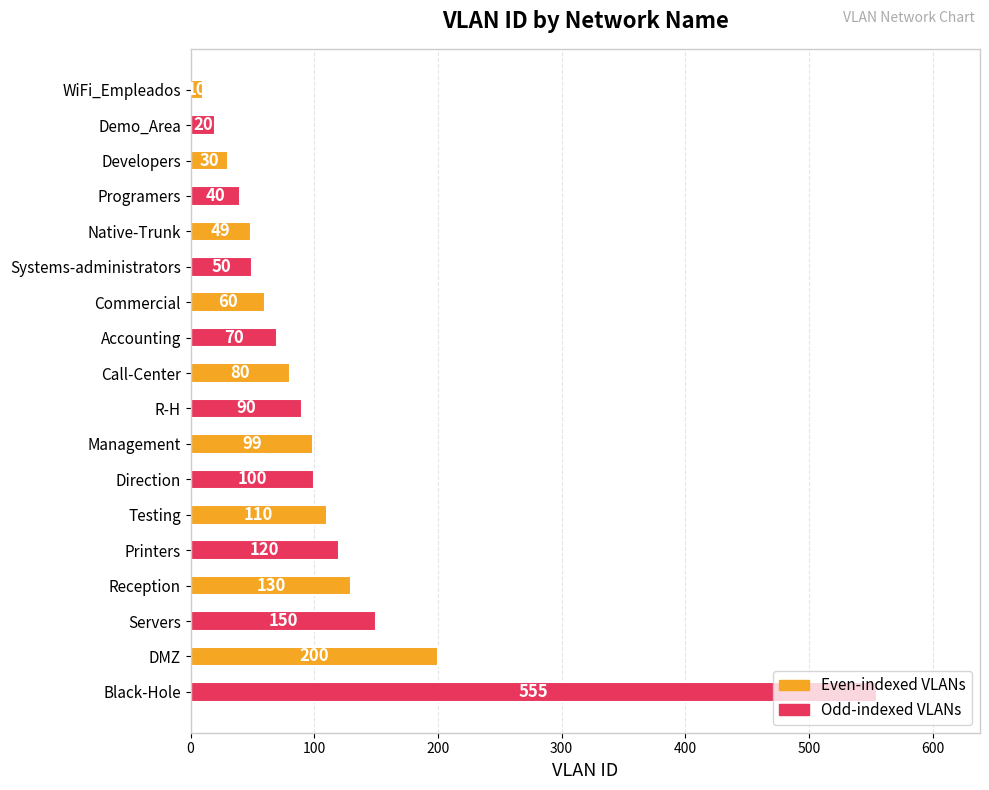

What value does the data have at Black-Hole, to the nearest 100?

600